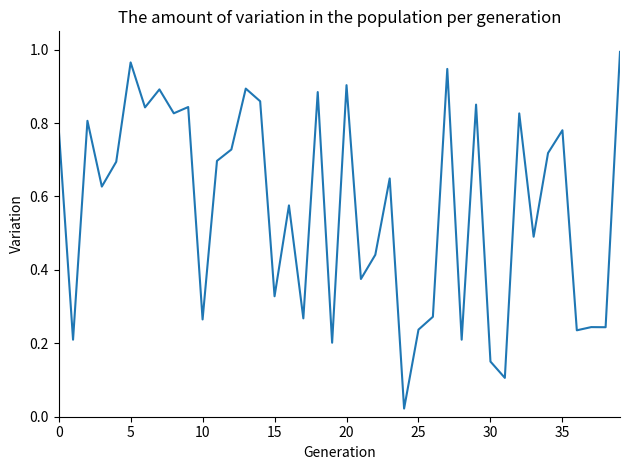

Is this an area chart (filled region under the line)?

No